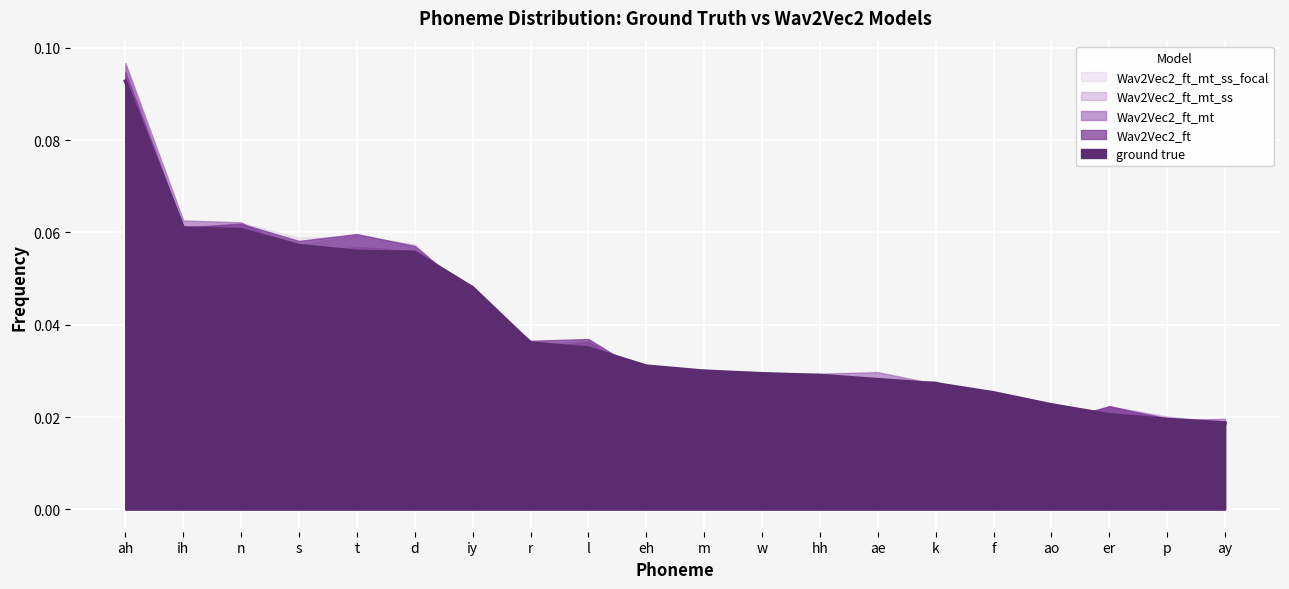

Reading right to left, list all the values displayed in this chart.

ground true: 0.0	0.0	0.0	0.0	0.0	0.0	0.0	0.0	0.0	0.0	0.0	0.0	0.0	0.0	0.1	0.1	0.1	0.1	0.1	0.1
Wav2Vec2_ft: 0.0	0.0	0.0	0.0	0.0	0.0	0.0	0.0	0.0	0.0	0.0	0.0	0.0	0.0	0.1	0.1	0.1	0.1	0.1	0.1
Wav2Vec2_ft_mt: 0.0	0.0	0.0	0.0	0.0	0.0	0.0	0.0	0.0	0.0	0.0	0.0	0.0	0.0	0.1	0.1	0.1	0.1	0.1	0.1
Wav2Vec2_ft_mt_ss: 0.0	0.0	0.0	0.0	0.0	0.0	0.0	0.0	0.0	0.0	0.0	0.0	0.0	0.0	0.1	0.1	0.1	0.1	0.1	0.1
Wav2Vec2_ft_mt_ss_focal: 0.0	0.0	0.0	0.0	0.0	0.0	0.0	0.0	0.0	0.0	0.0	0.0	0.0	0.0	0.1	0.1	0.1	0.1	0.1	0.1